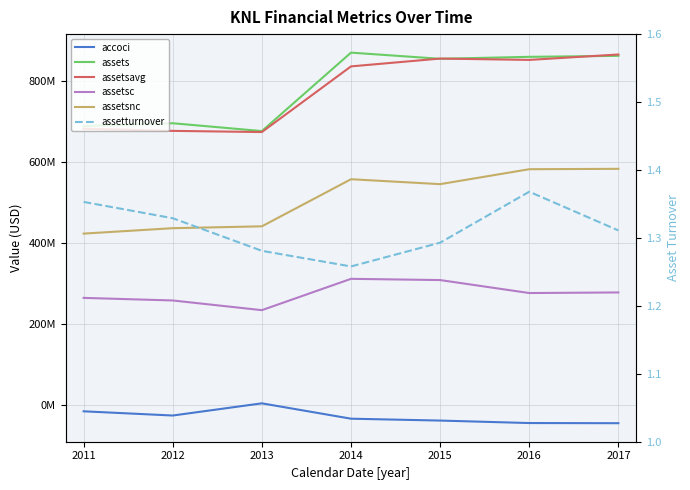

Reading left to right, extract all data points from this chart.

accoci: -14503000.0	-24880000.0	5137000.0	-32682000.0	-37318000.0	-43403000.0	-43774000.0
assets: 688091000.0	695053000.0	675762000.0	868943000.0	853803000.0	858613000.0	861041000.0
assetsavg: 681583750.0	676226250.0	673344750.0	835074500.0	854330500.0	851033250.0	864365000.0
assetsc: 264893000.0	258522000.0	234627000.0	311819000.0	308772000.0	276808000.0	278270000.0
assetsnc: 423198000.0	436531000.0	441135000.0	557124000.0	545031000.0	581805000.0	582771000.0
assetturnover: 1.4	1.3	1.3	1.3	1.3	1.4	1.3